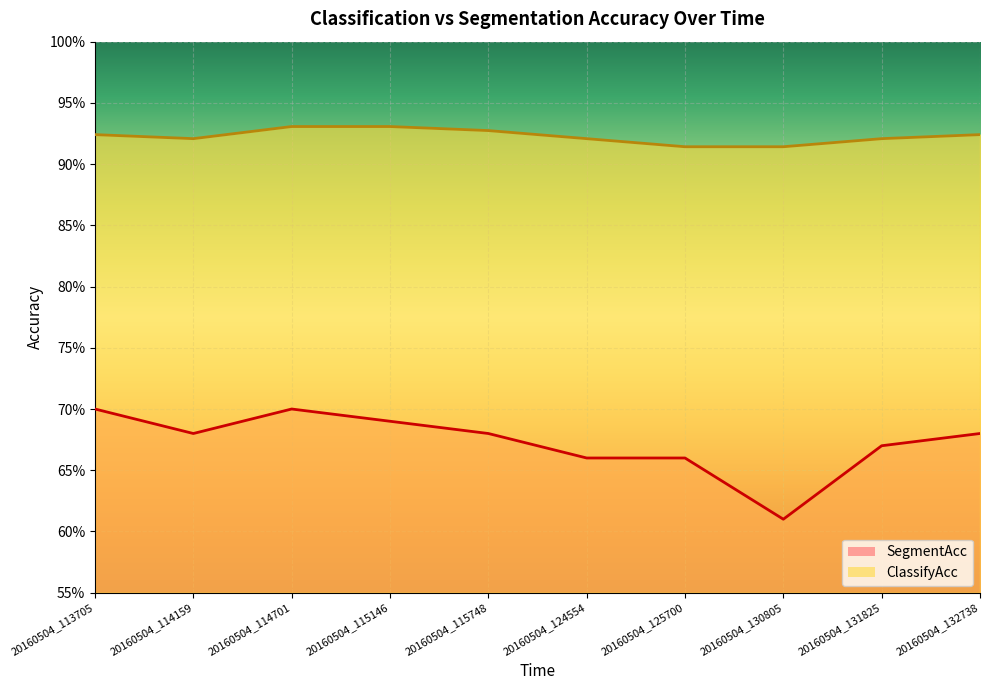

How many ClassifyAcc values are between 0 and 1?

10